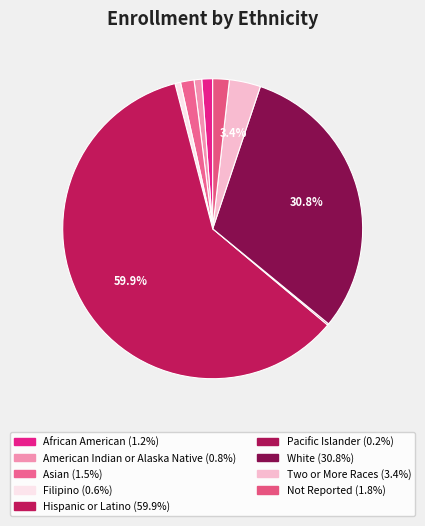

Rank the categories by value from lowest to highest.

Pacific Islander, Filipino, American Indian or Alaska Native, African American, Asian, Not Reported, Two or More Races, White, Hispanic or Latino